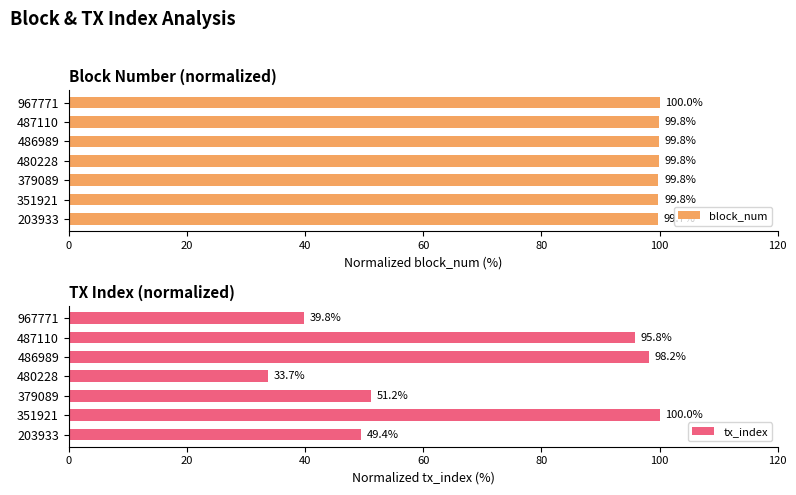

What is the sum of all tx_index values?

468.1